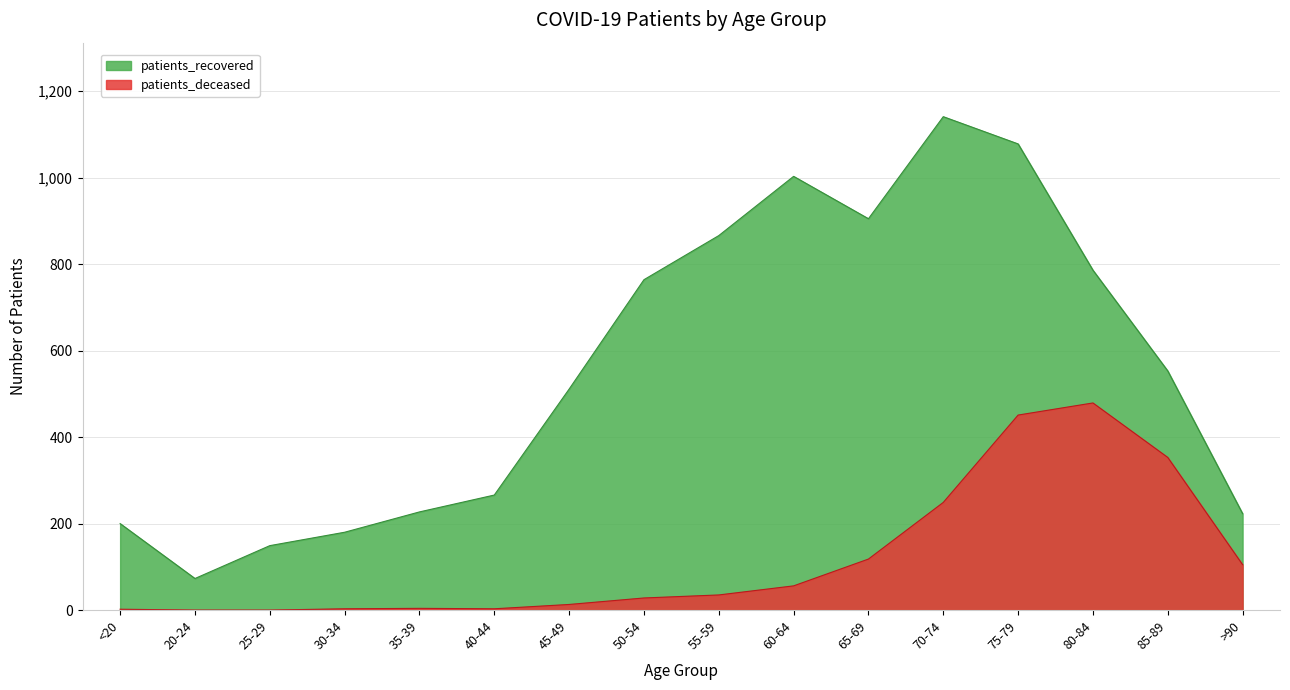

True or false: patients_deceased and patients_recovered intersect in this chart.

False